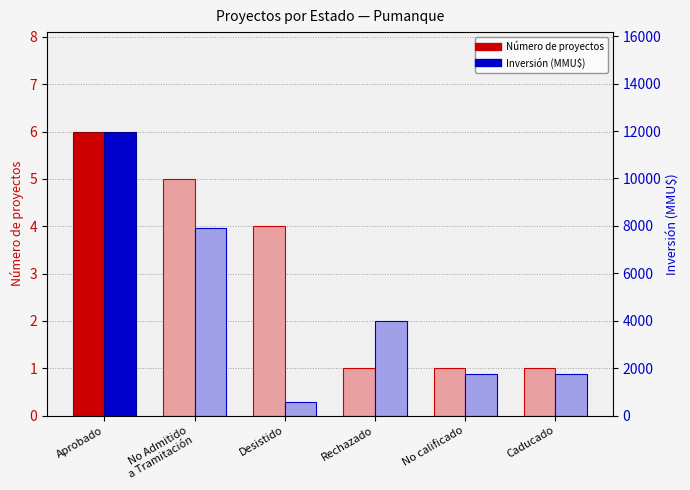

Which series has the largest range (max minus min)?

Inversión (MMU$)